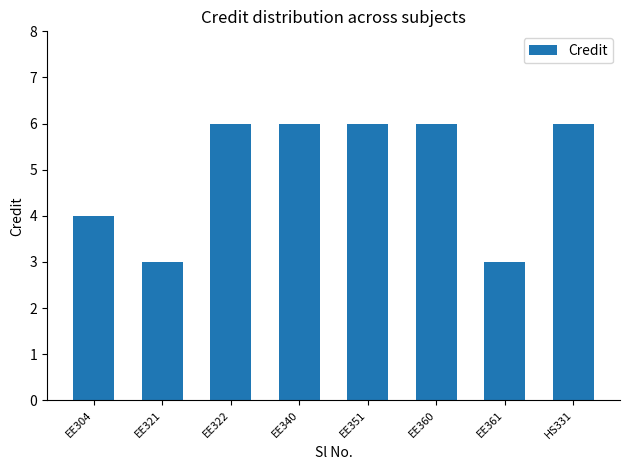

True or false: the data shows 6 at EE340.

True